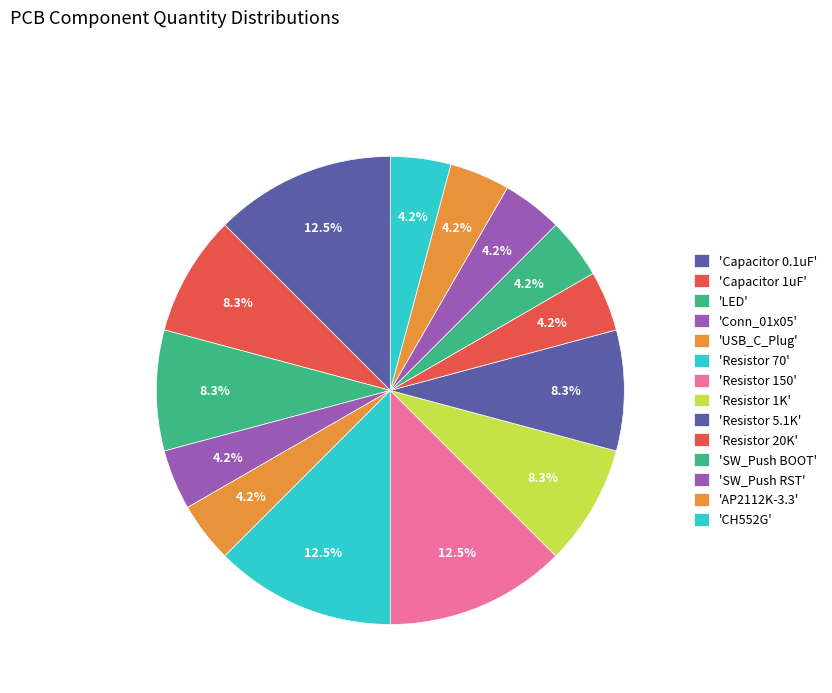

Rank the categories by value from lowest to highest.

Conn_01x05, USB_C_Plug, Resistor 20K, SW_Push BOOT, SW_Push RST, AP2112K-3.3, CH552G, Capacitor 1uF, LED, Resistor 1K, Resistor 5.1K, Capacitor 0.1uF, Resistor 70, Resistor 150